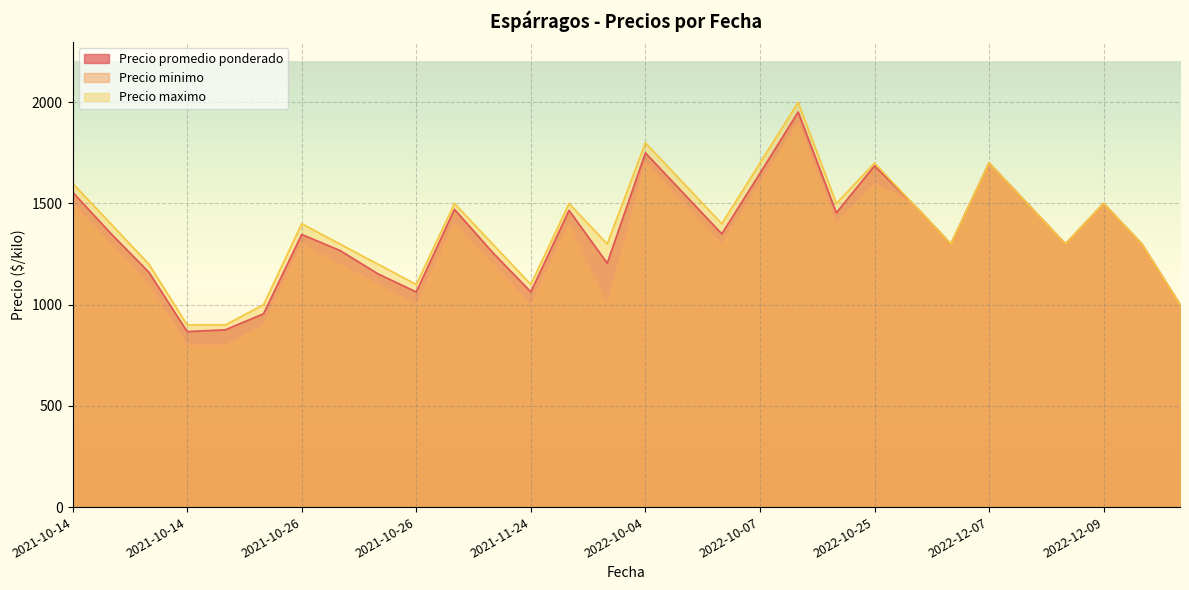

What is the sum of all Precio promedio ponderado values?

40550